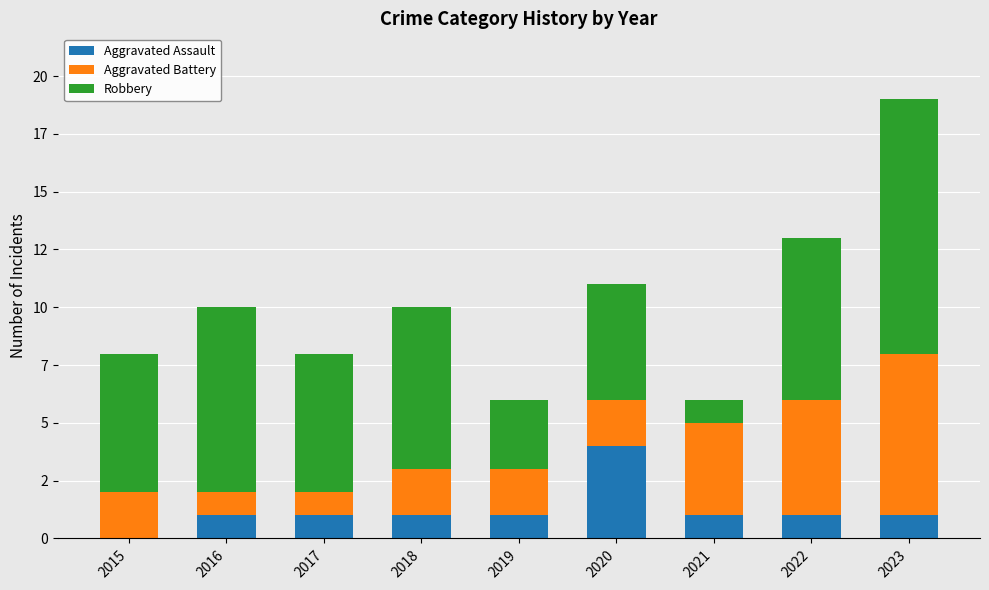

What is the average value of the Aggravated Assault series?

1